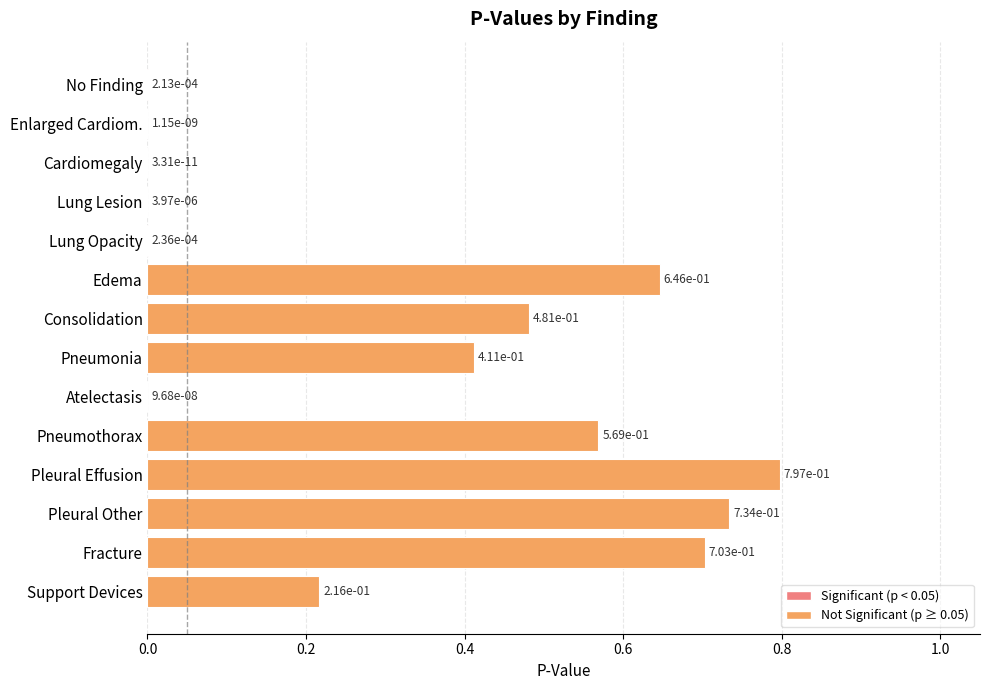

What is the sum of the values at Pleural Effusion and Fracture?

1.5